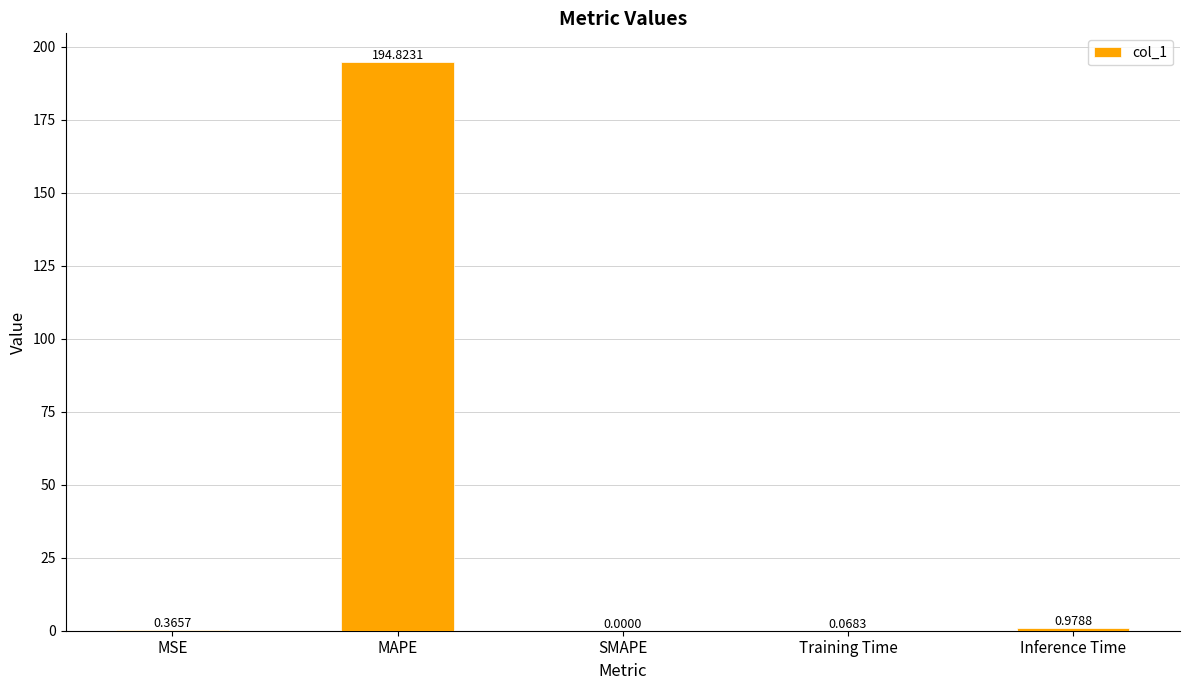

Which category has the highest value across all series?

MAPE